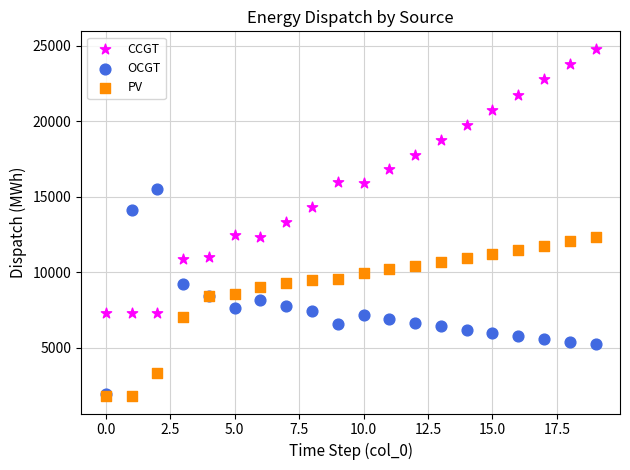

What are all the series names shown in the legend?

CCGT, OCGT, PV